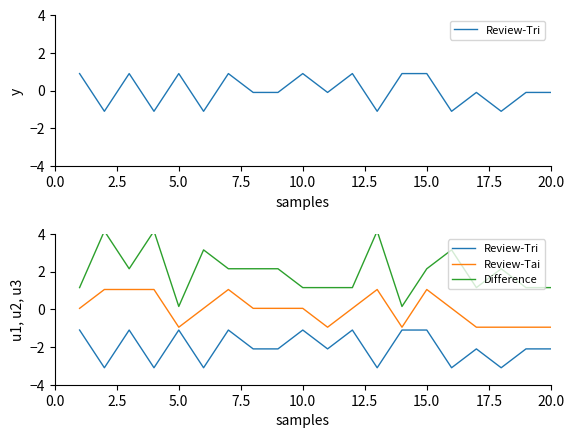

The value of Review-Tai at 15.0 is 0.5. True or false?

False